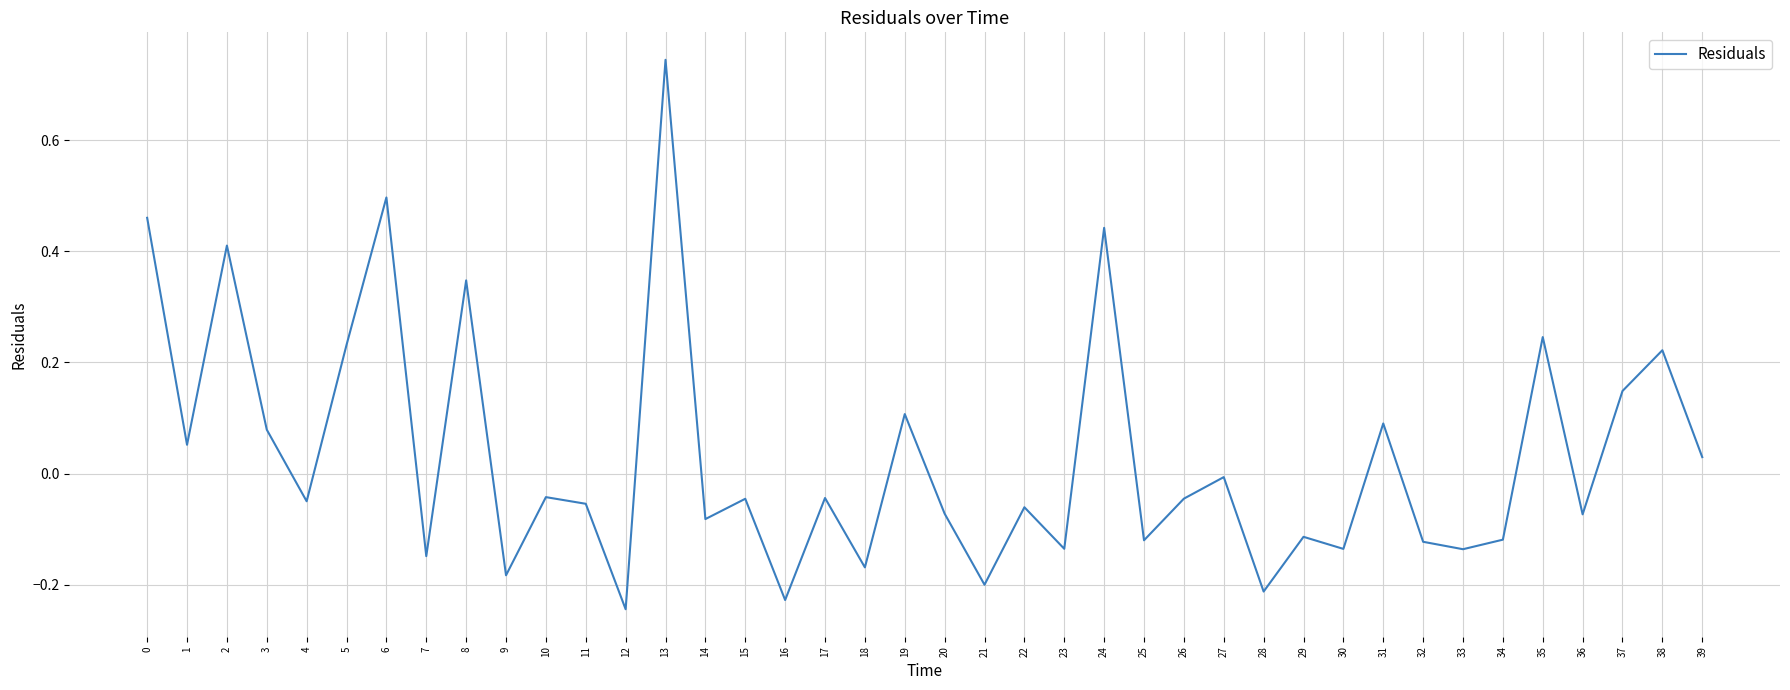

How many lines are shown in the chart?

1